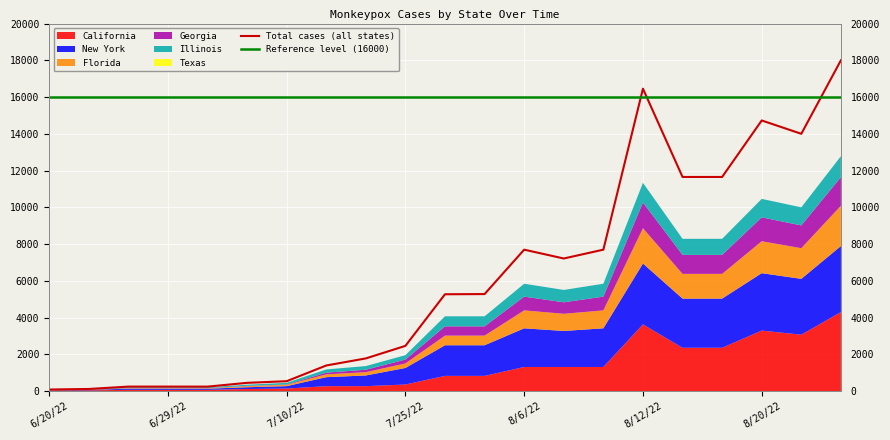

What is the value of the Total cases (all states) point at the 4th from the left?

242